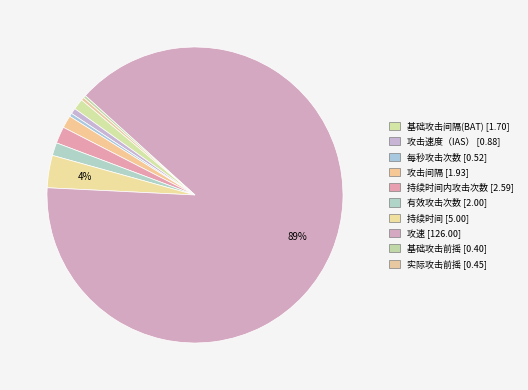

To the nearest percent, what is the difference between the largest and smallest slice percentages?

89%